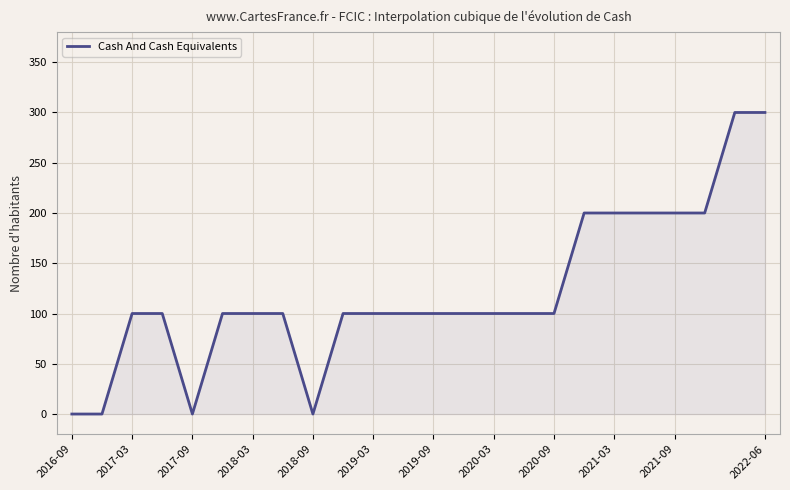

What is the difference between the maximum and minimum values?

300